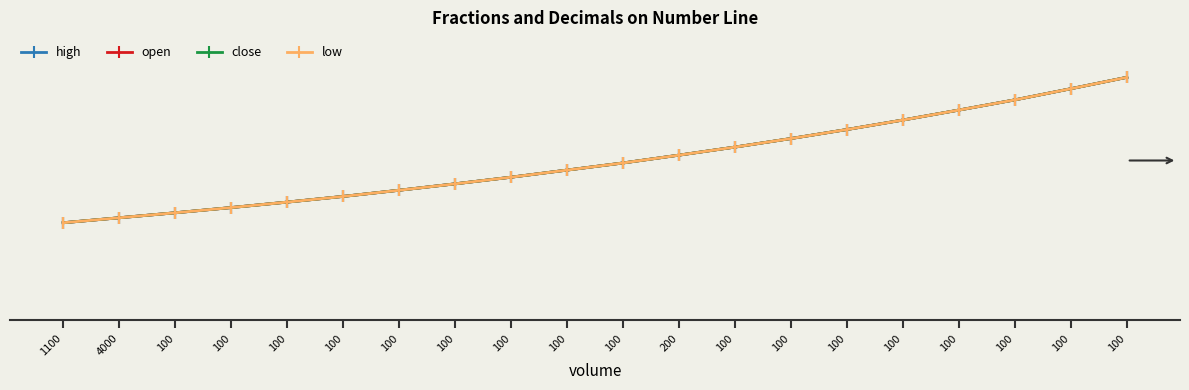

Does the chart have visible grid lines?

No